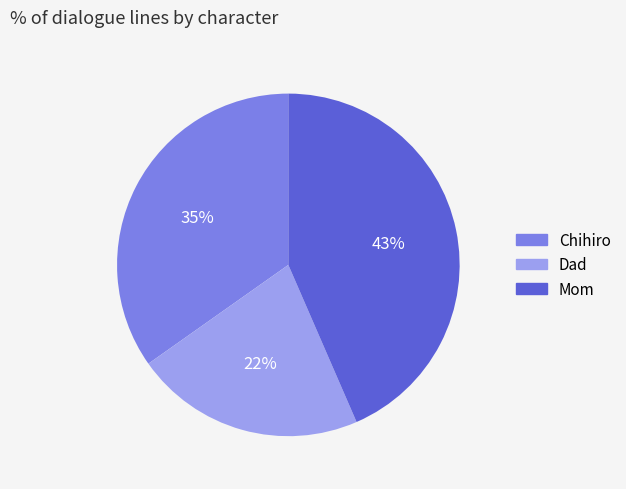

Count the number of slices in the pie.

3